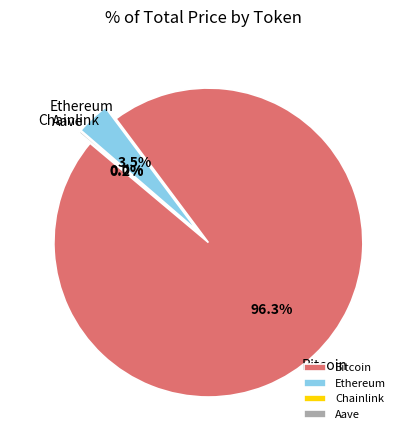

To the nearest percent, what percentage of the pie is Bitcoin?

96%